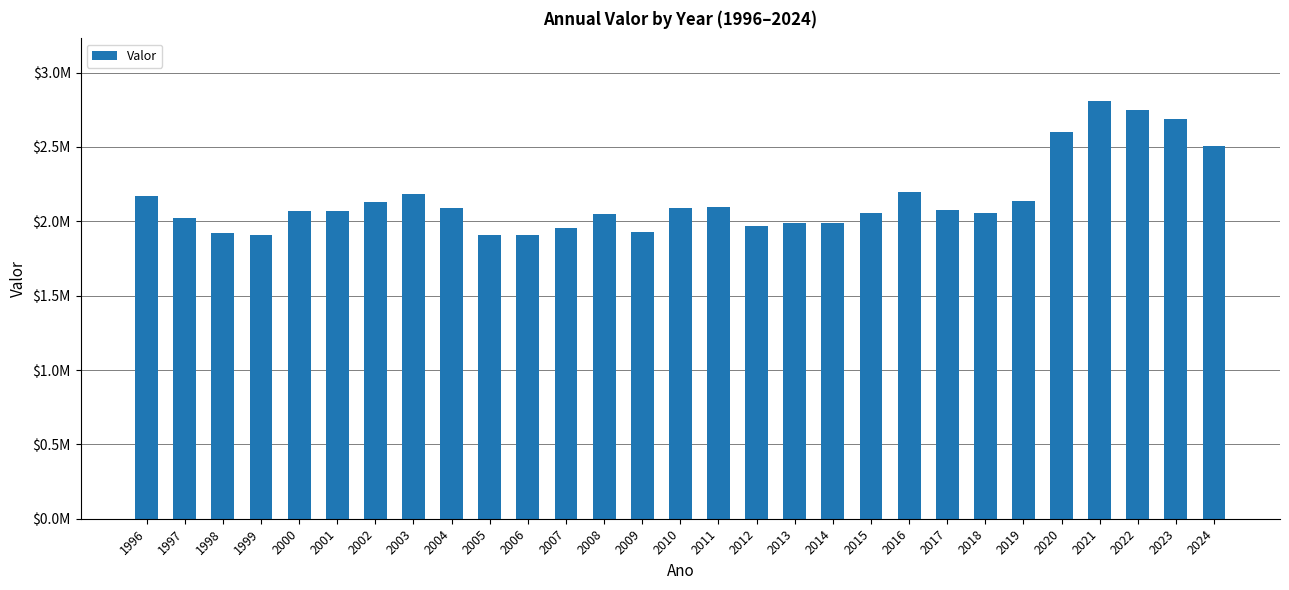

True or false: the data shows 2855674.4 at 2008.

False